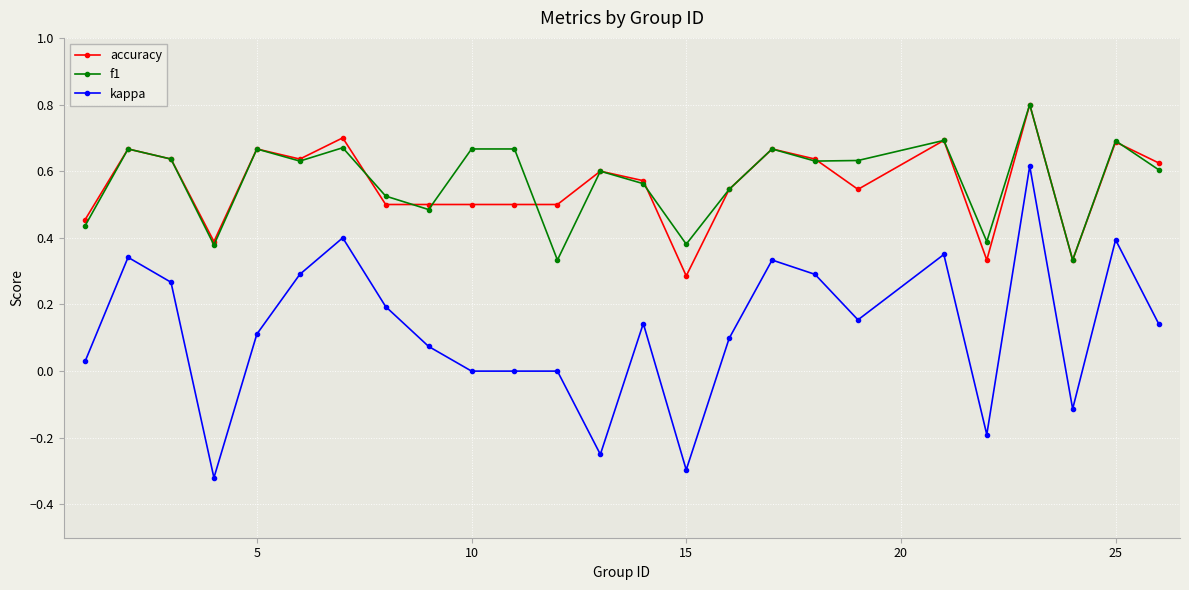

Which series has the widest spread of values?

kappa